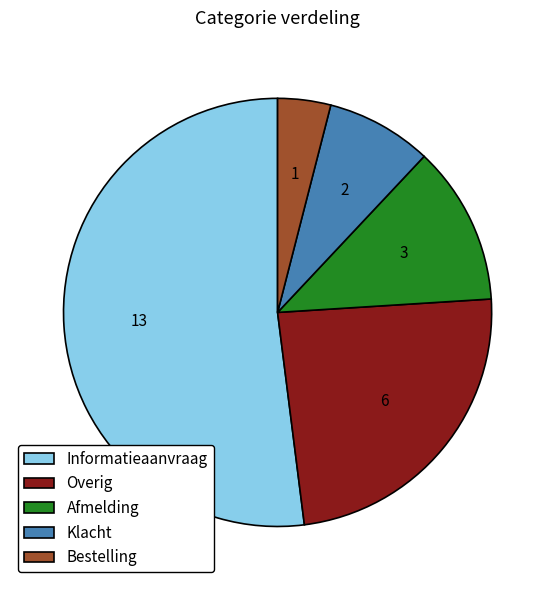

Combined, do Bestelling and Afmelding account for over 50%?

No